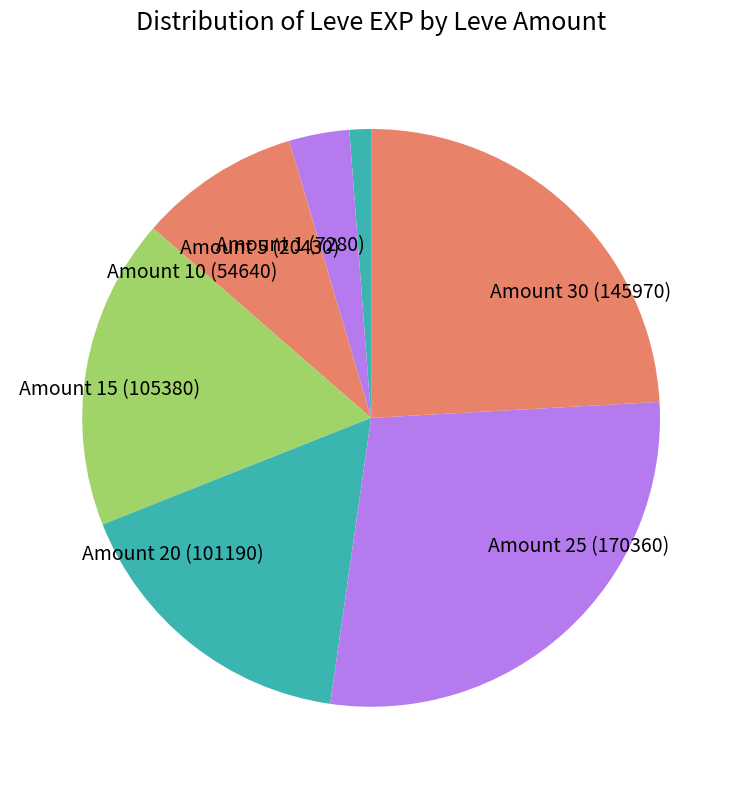

The Amount 1 (7280) slice represents 8% of the pie. True or false?

False